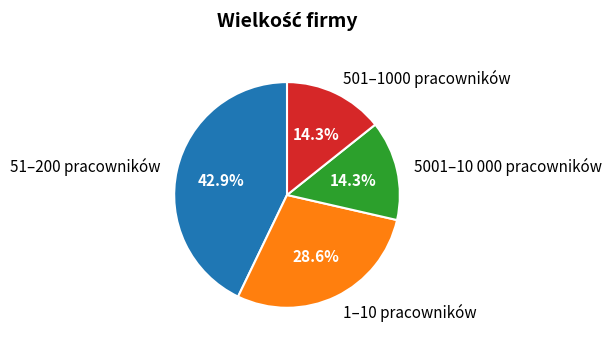

What percentage is the 1–10 pracowników slice, to the nearest percent?

29%